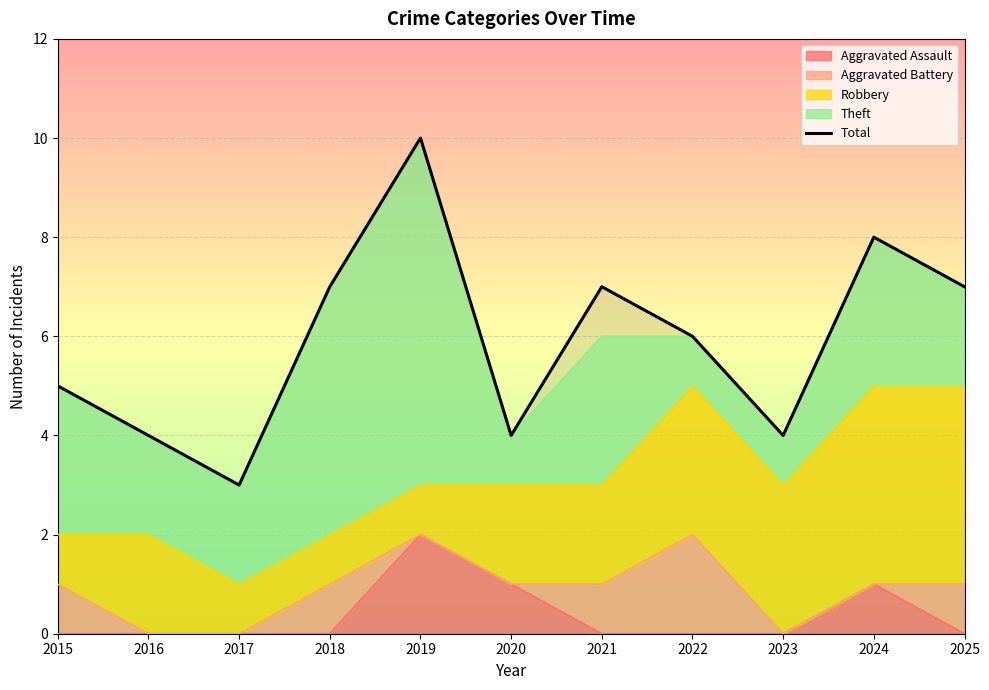

Where does the data first go above 6?

2018